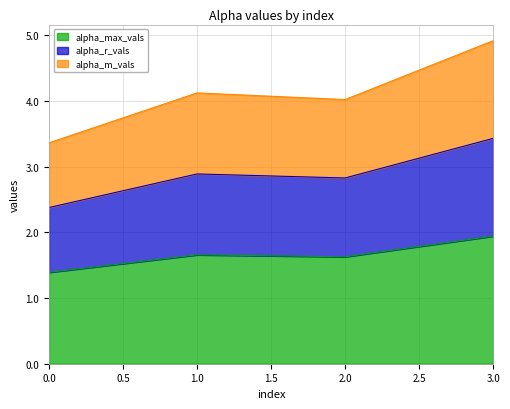

True or false: alpha_m_vals and alpha_r_vals cross at least once.

False